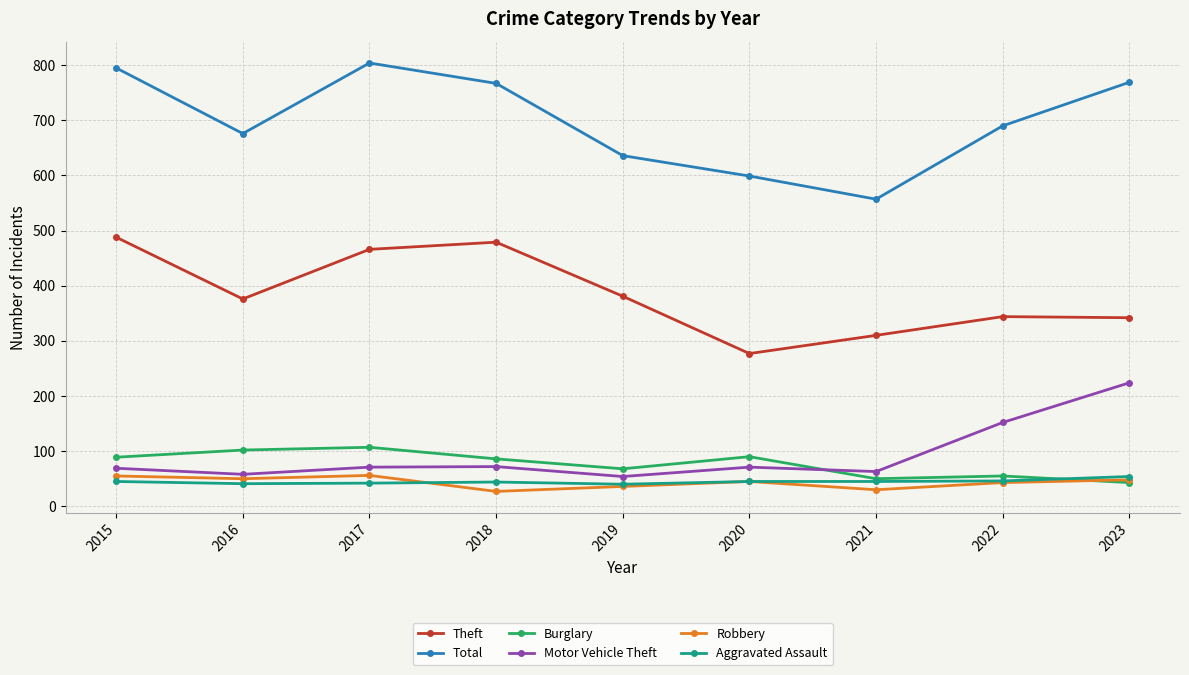

What is the difference between the maximum and minimum values in the Theft series?

211